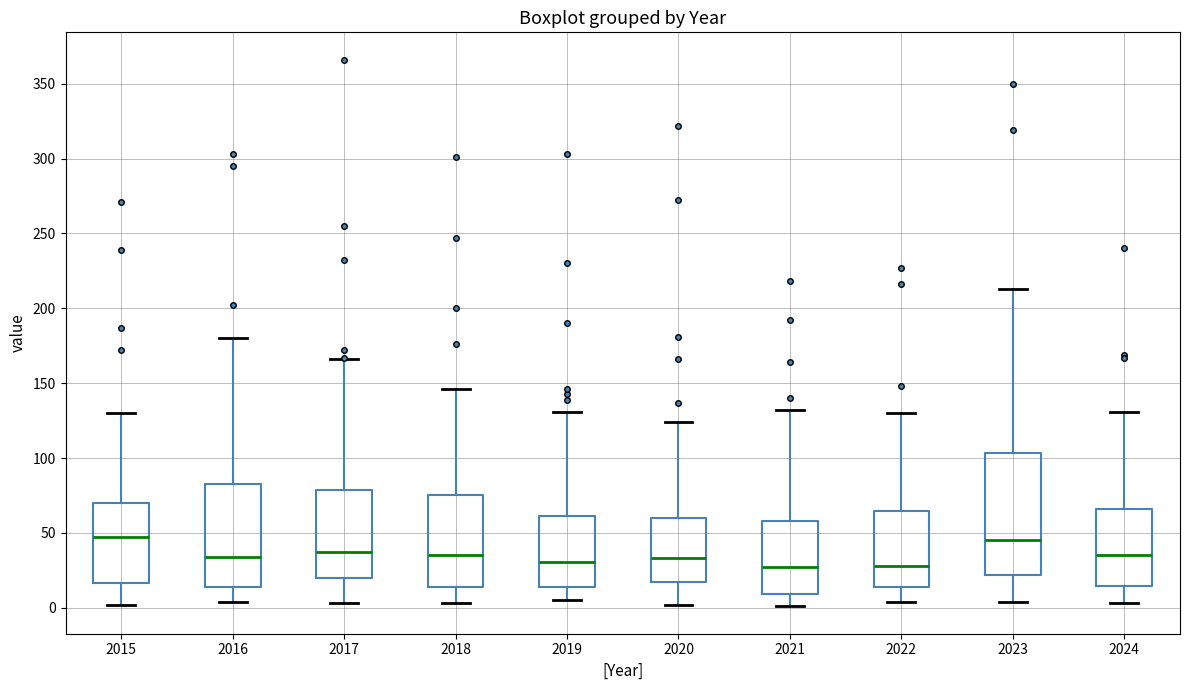

Reading left to right, read every box against the y-axis: the position of its median line, the range the box covers, and the ends of its whiskers. The values are not printed on the chart, so give them approximately, as read against the axis.

2015: median 45, box 15 to 70, whiskers 0 to 130
2016: median 35, box 15 to 85, whiskers 5 to 180
2017: median 35, box 20 to 80, whiskers 5 to 165
2018: median 35, box 15 to 75, whiskers 5 to 145
2019: median 30, box 15 to 60, whiskers 5 to 130
2020: median 35, box 15 to 60, whiskers 0 to 125
2021: median 25, box 10 to 60, whiskers 0 to 130
2022: median 30, box 15 to 65, whiskers 5 to 130
2023: median 45, box 20 to 105, whiskers 5 to 215
2024: median 35, box 15 to 65, whiskers 5 to 130